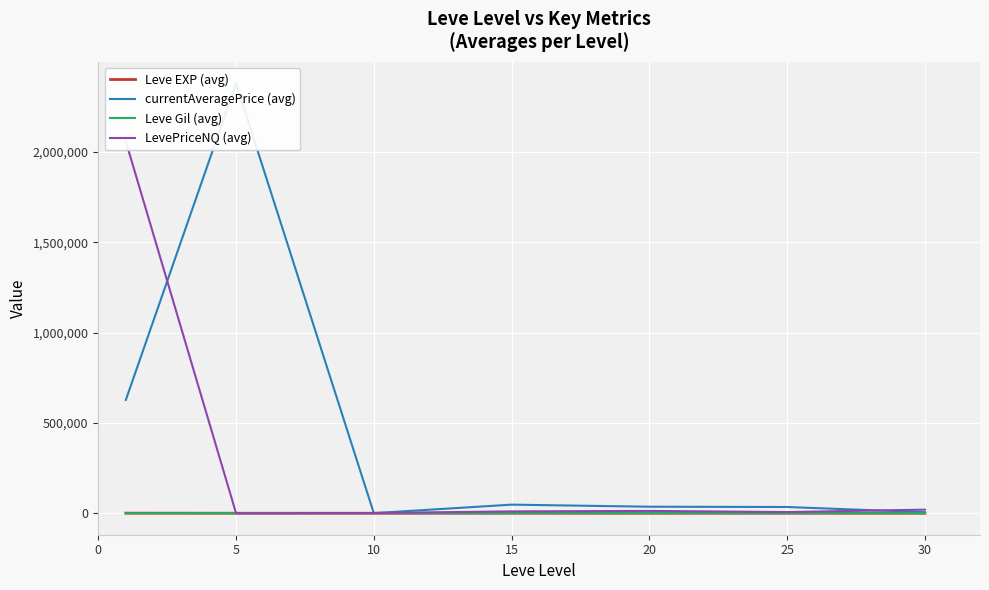

Which category has the lowest value across all series?

5